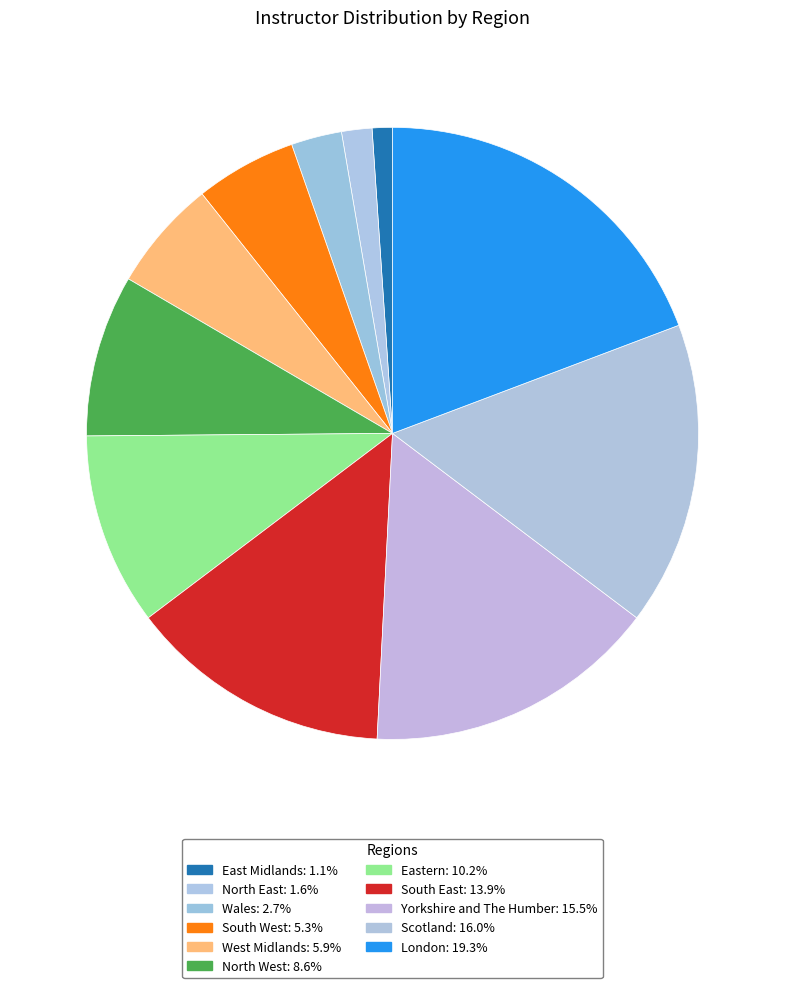

What is the smallest slice in the pie chart?

East Midlands